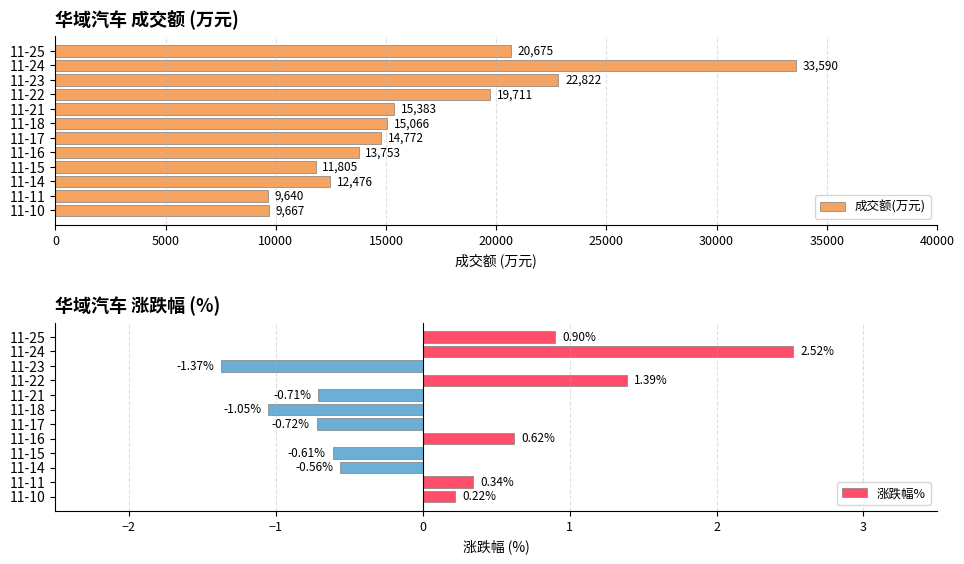

What is the difference between the 成交额(万元) values at 11-24 and 11-23?

10768